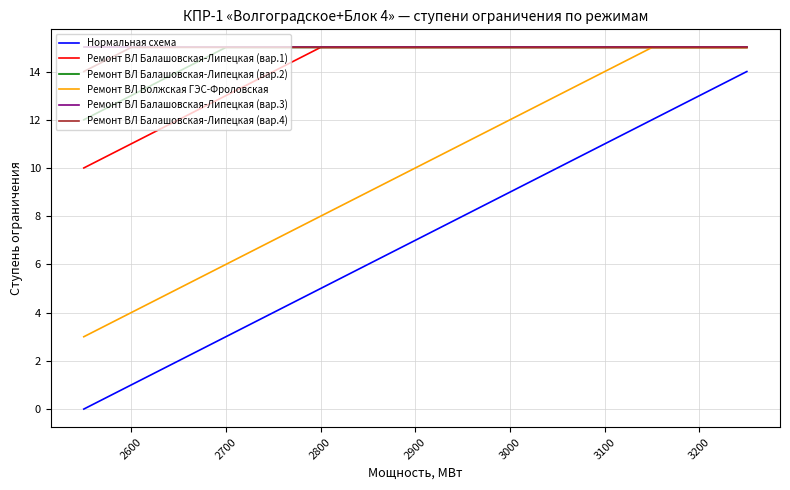

How many values in the Нормальная схема series are below 7?

7